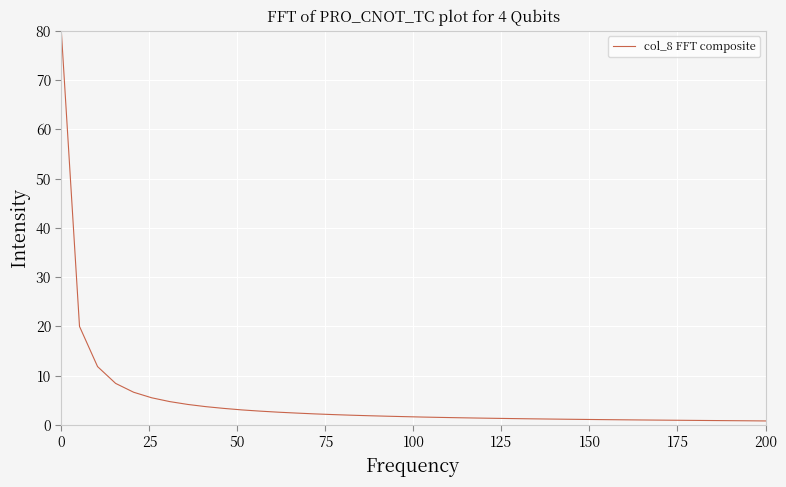

What is the maximum value shown in the chart?

79.5